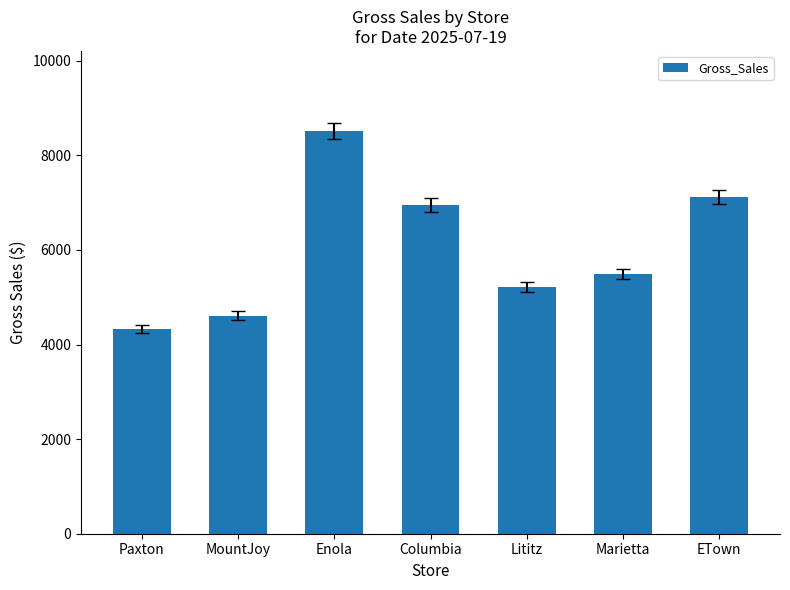

What is the difference between the values at Marietta and MountJoy?

885.3